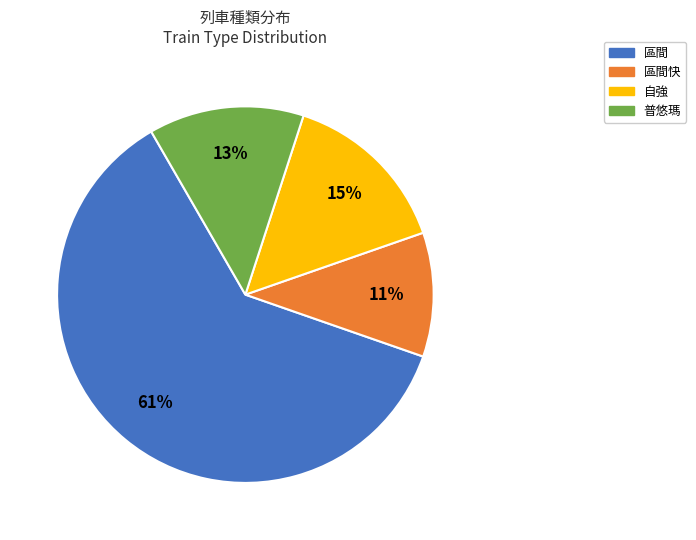

What percentage is the 自強 slice, to the nearest percent?

15%